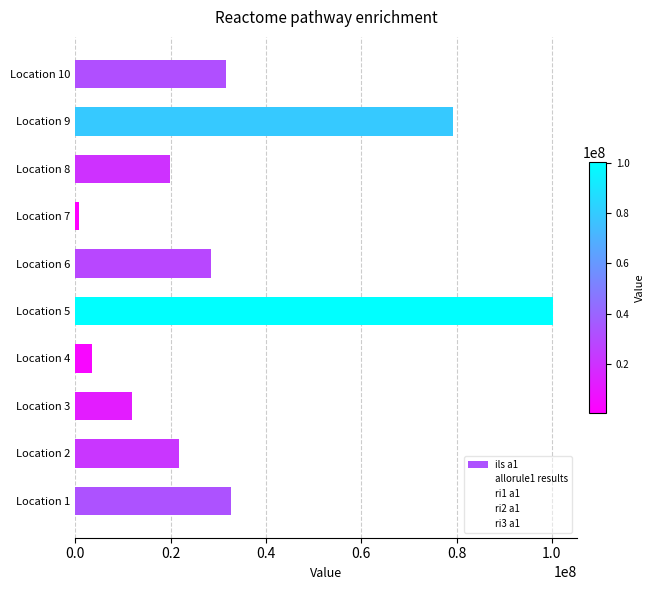

What is the sum of all values?

330130007.1